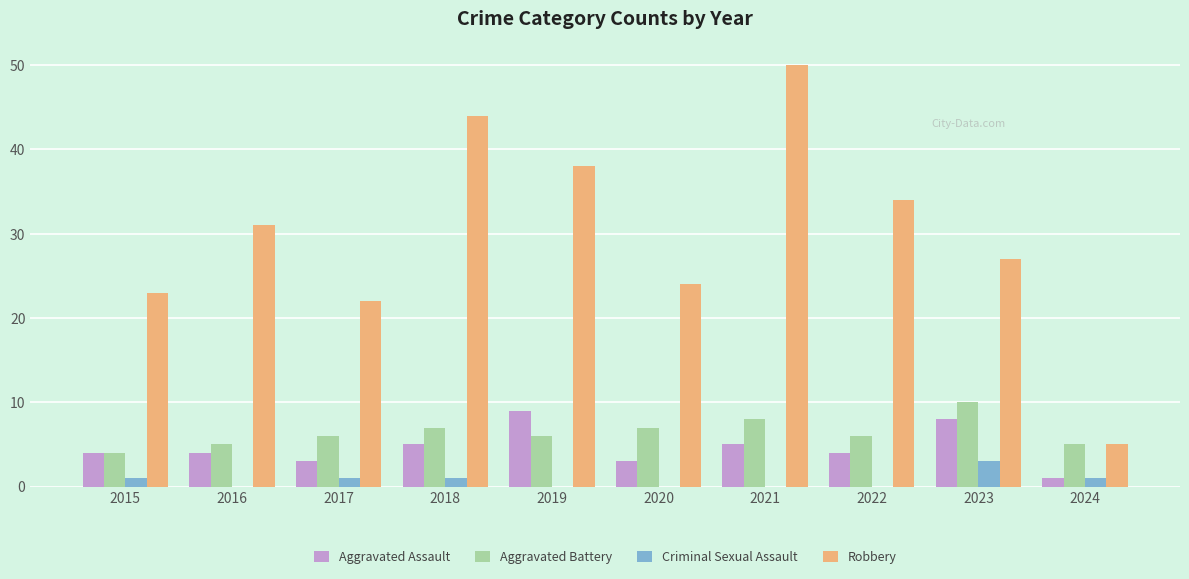

Which series has the largest range (max minus min)?

Robbery